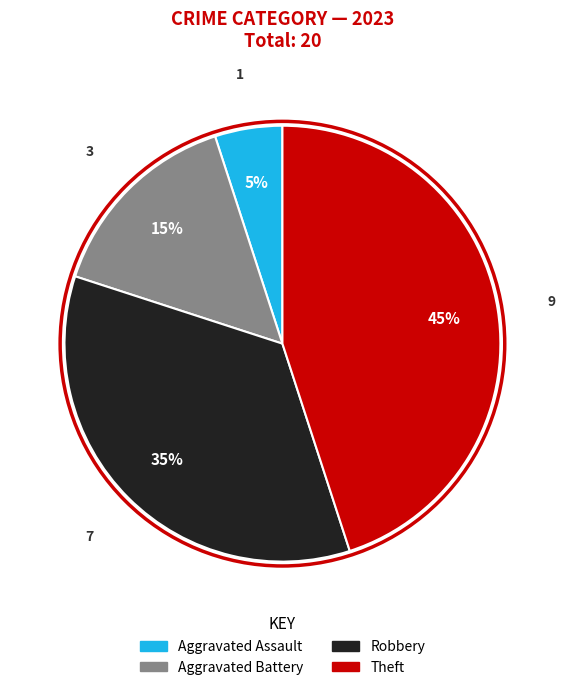

Is it true that Aggravated Assault is 5% of the pie?

True